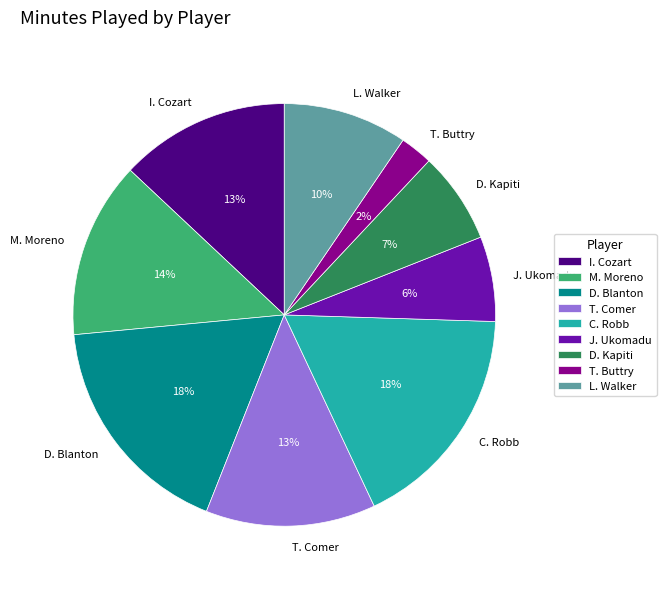

To the nearest percent, what portion does I. Cozart represent?

13%